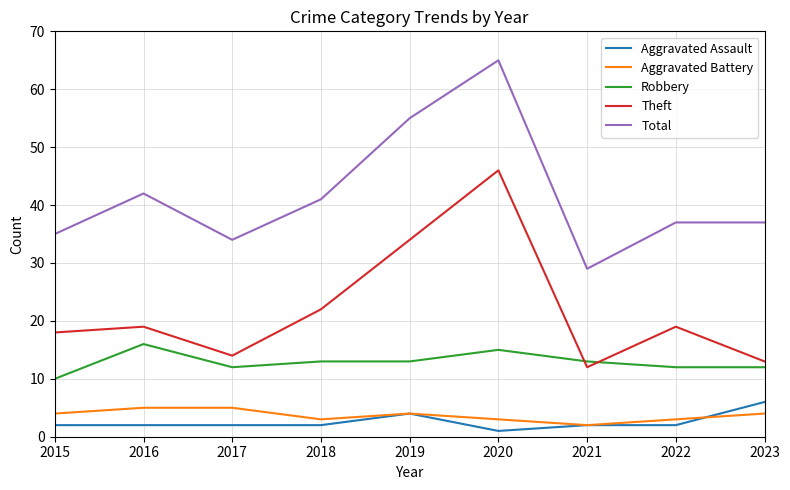

What is the sum of all Robbery values?

116